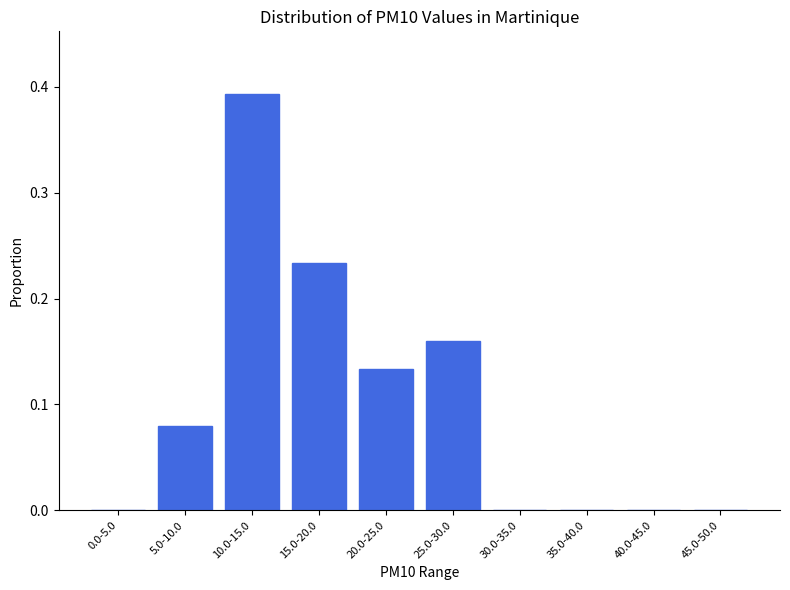

True or false: the data shows 0.0 at 0.0-5.0.

True